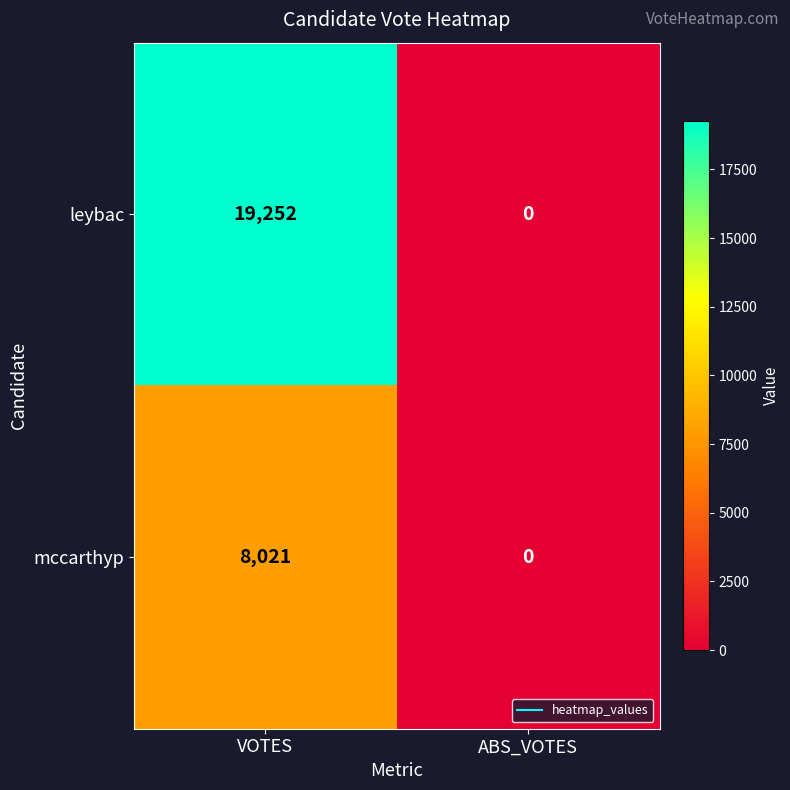

Reading left to right, extract all data points from this chart.

leybac: 19252	0
mccarthyp: 8021	0